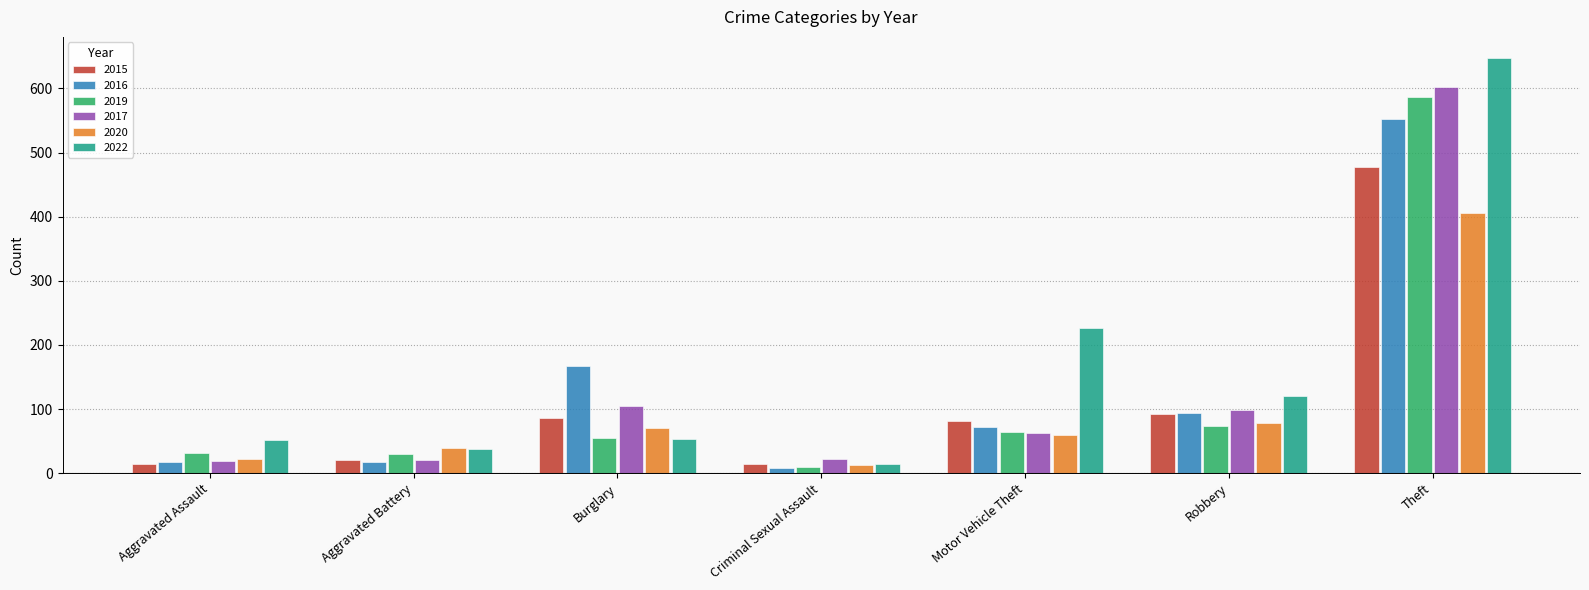

What are all the series names shown in the legend?

2015, 2016, 2019, 2017, 2020, 2022